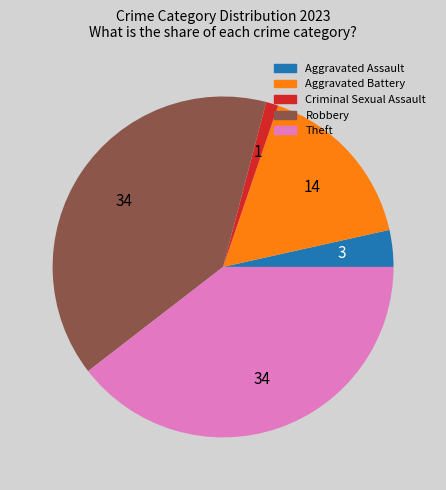

How many segments does this pie chart have?

5